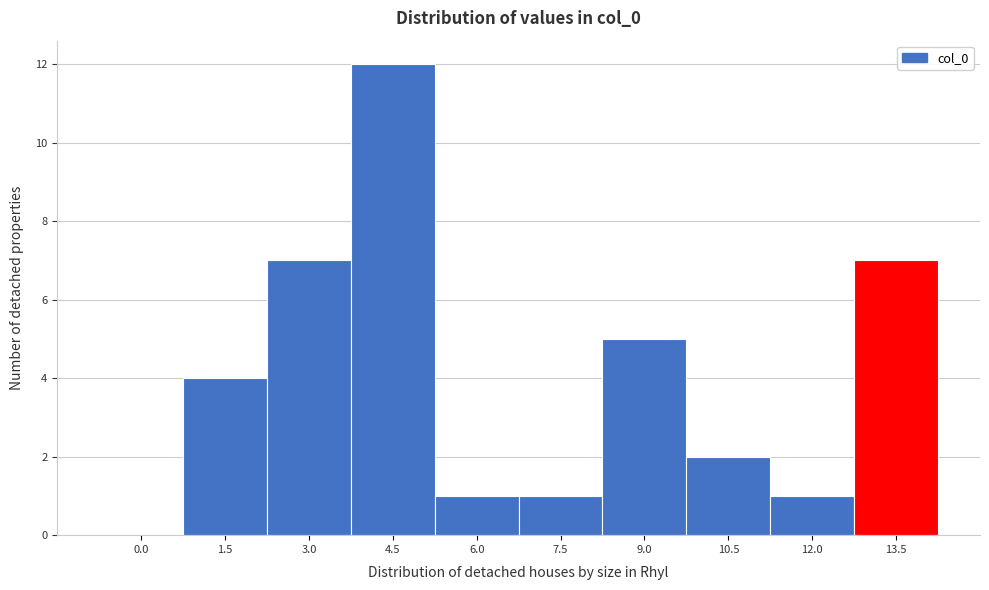

Reading left to right, extract all data points from this chart.

0.0=0	1.5=4	3.0=7	4.5=12	6.0=1	7.5=1	9.0=5	10.5=2	12.0=1	13.5=7